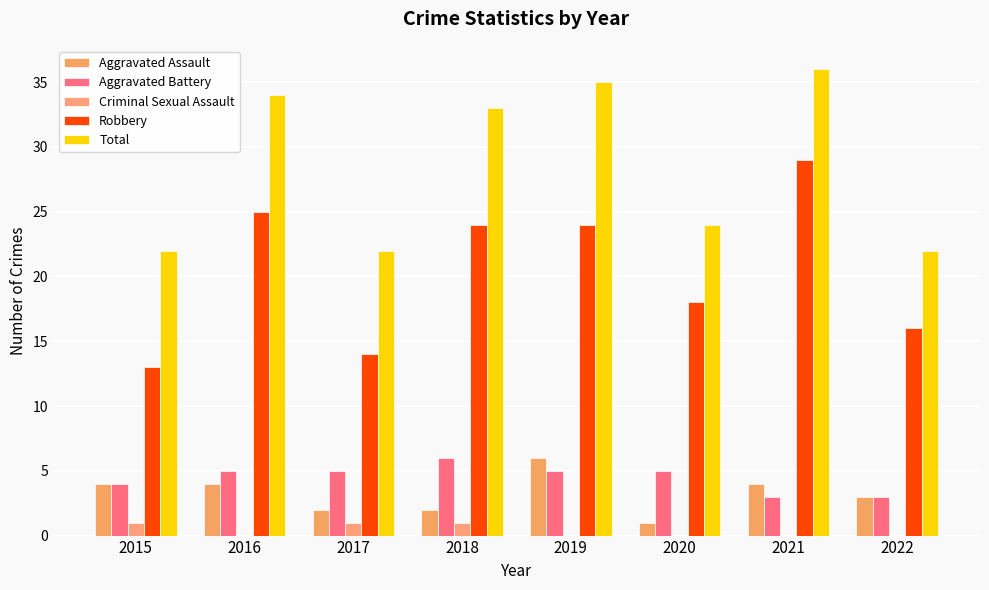

Between 2021 and 2022, which series saw the biggest shift?

Total